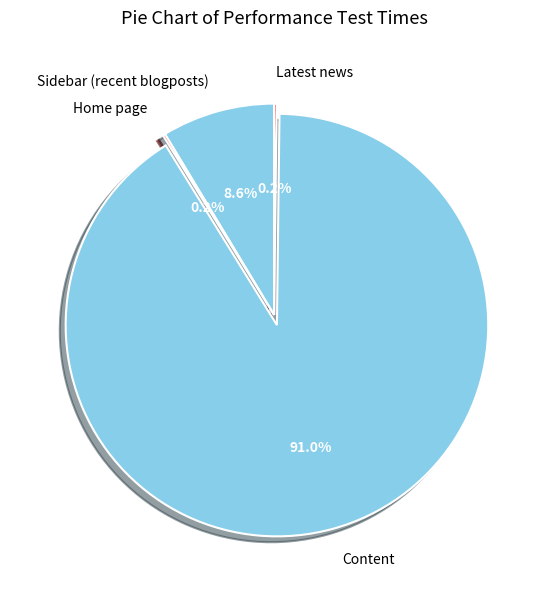

Is there any slice that represents more than half of the pie?

Yes